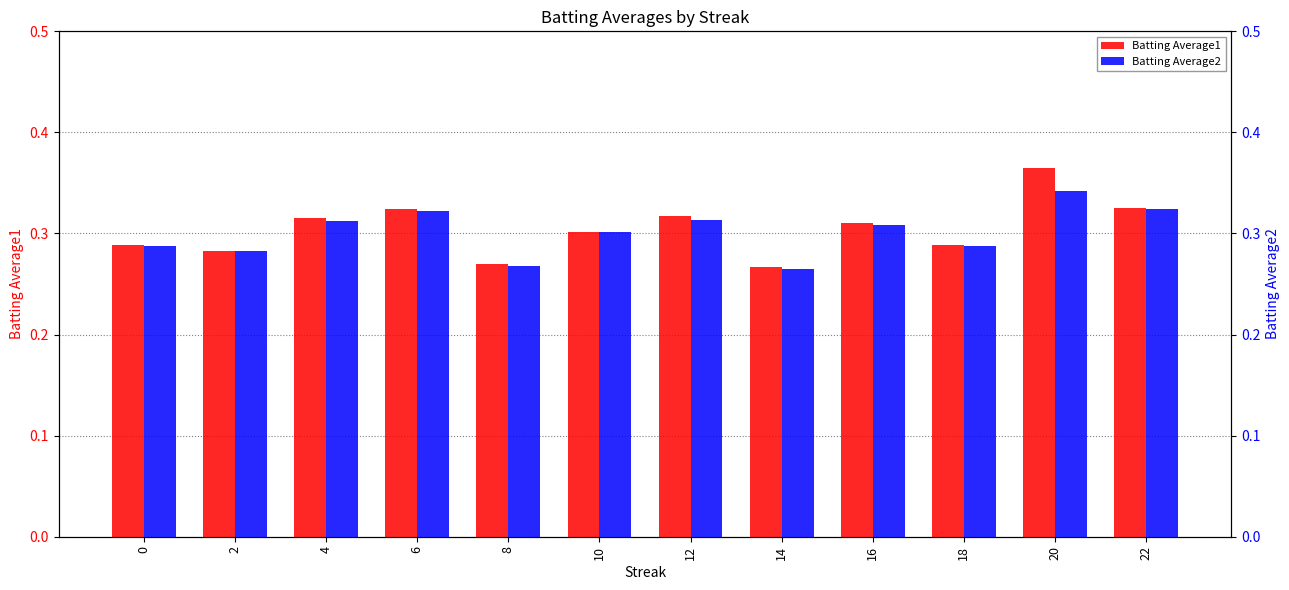

Reading right to left, what are all the values shown in this chart?

Batting Average1: 22=0.3	20=0.4	18=0.3	16=0.3	14=0.3	12=0.3	10=0.3	8=0.3	6=0.3	4=0.3	2=0.3	0=0.3
Batting Average2: 22=0.3	20=0.3	18=0.3	16=0.3	14=0.3	12=0.3	10=0.3	8=0.3	6=0.3	4=0.3	2=0.3	0=0.3